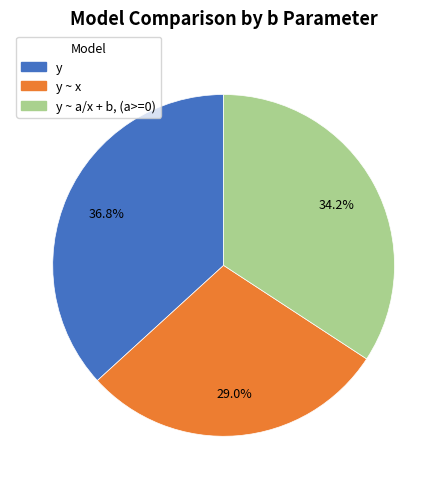

How many segments does this pie chart have?

3